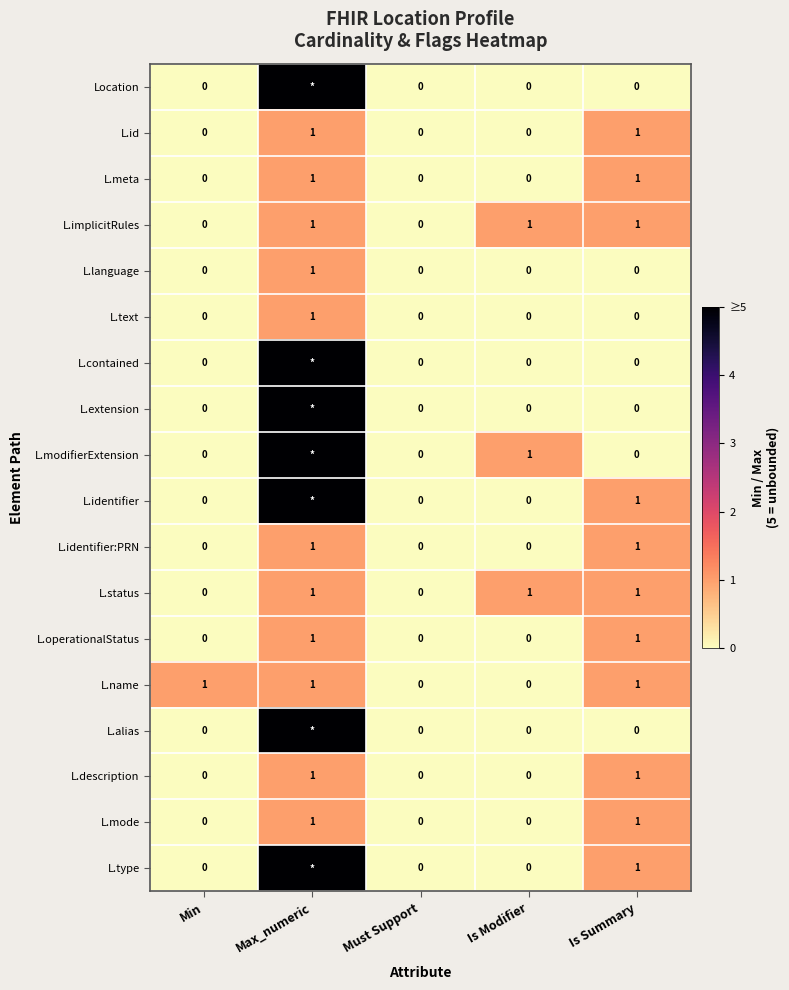

What is the greatest value displayed?

5